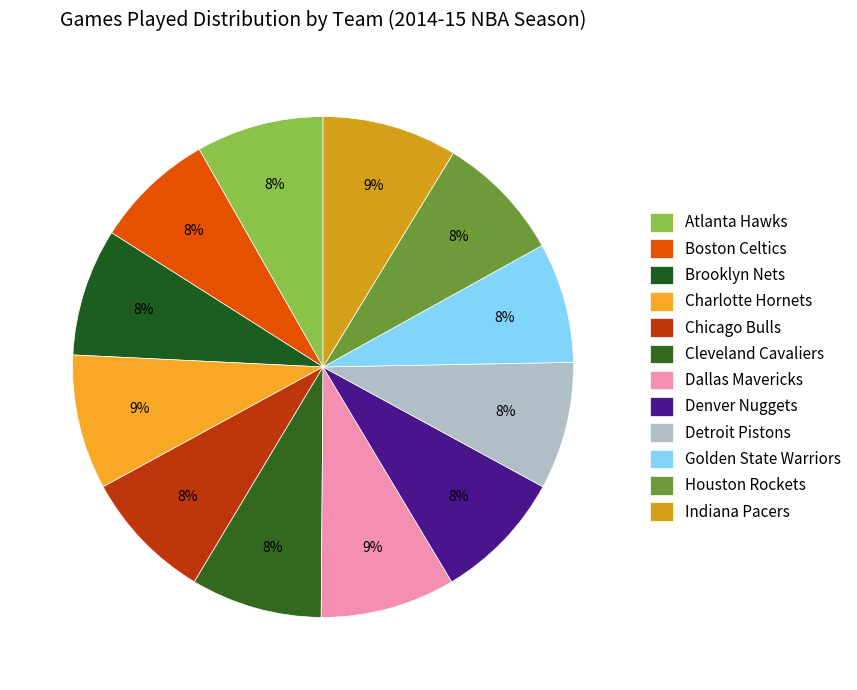

How many slices are in this pie chart?

12